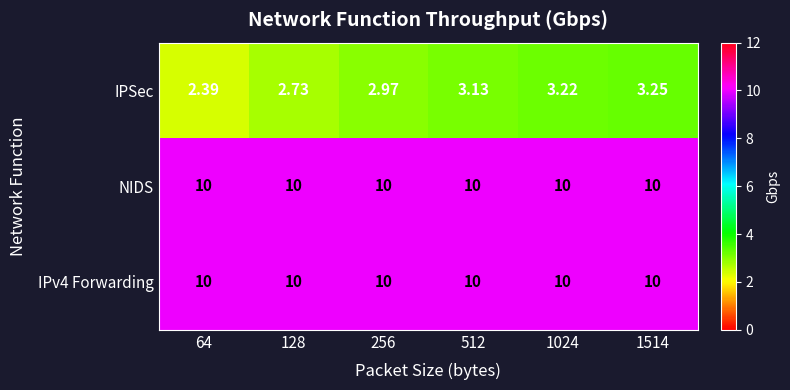

Which series has the widest spread of values?

IPSec